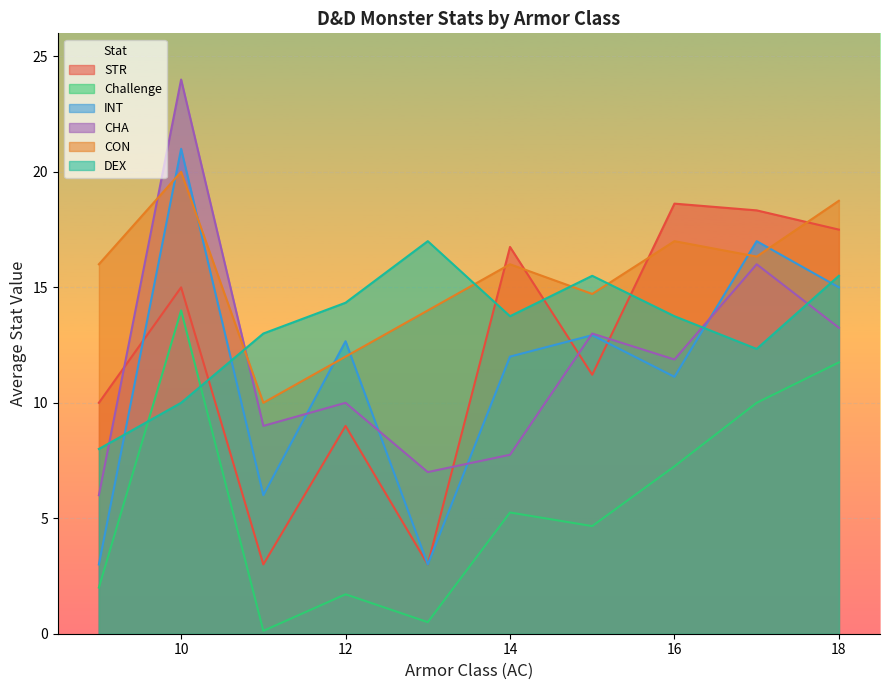

True or false: DEX and Challenge intersect in this chart.

True